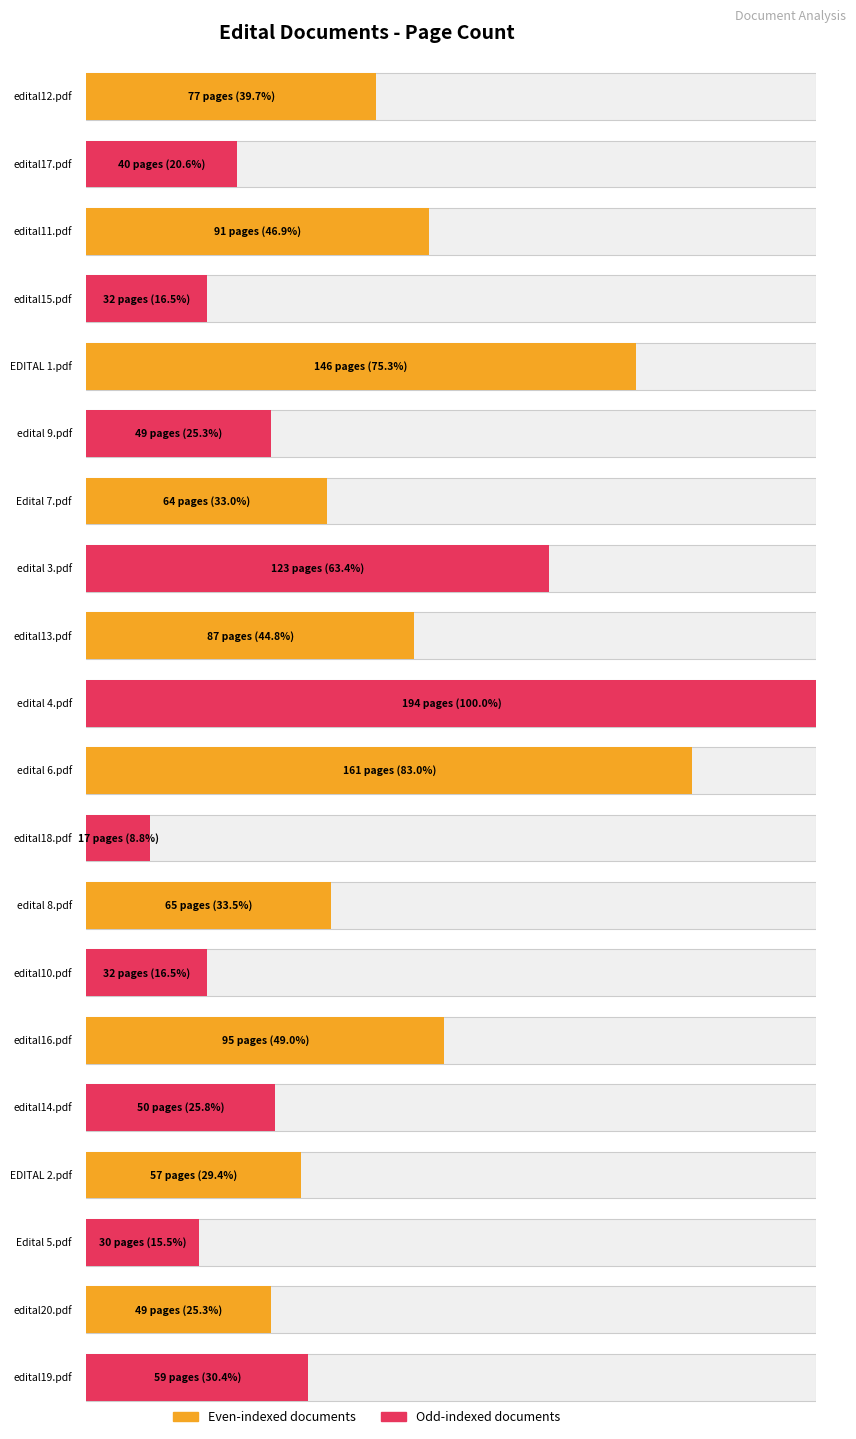

Which category has the highest value across all series?

edital 4.pdf